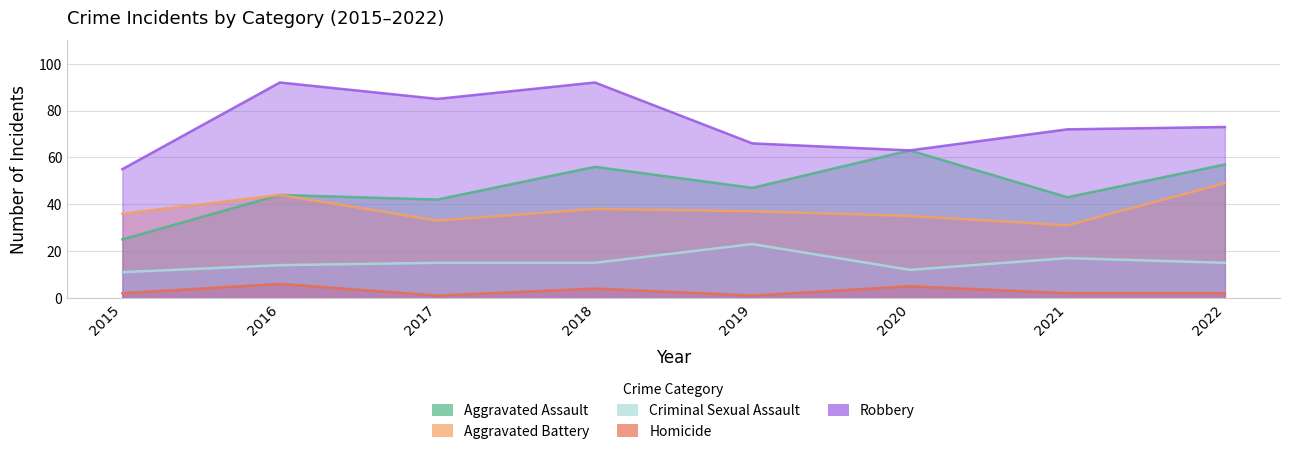

How many categories are shown in the chart?

8